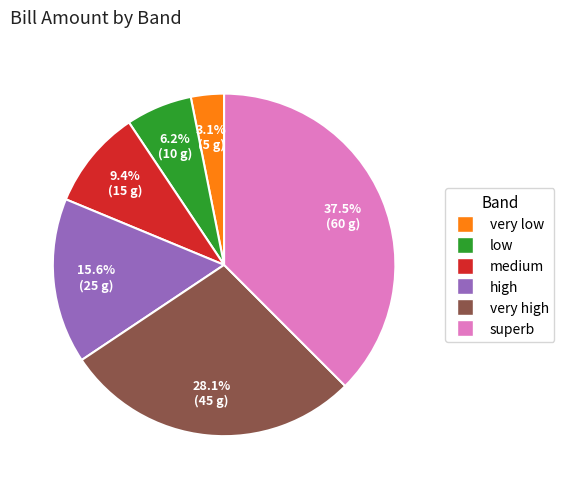

Is there any slice that represents more than half of the pie?

No